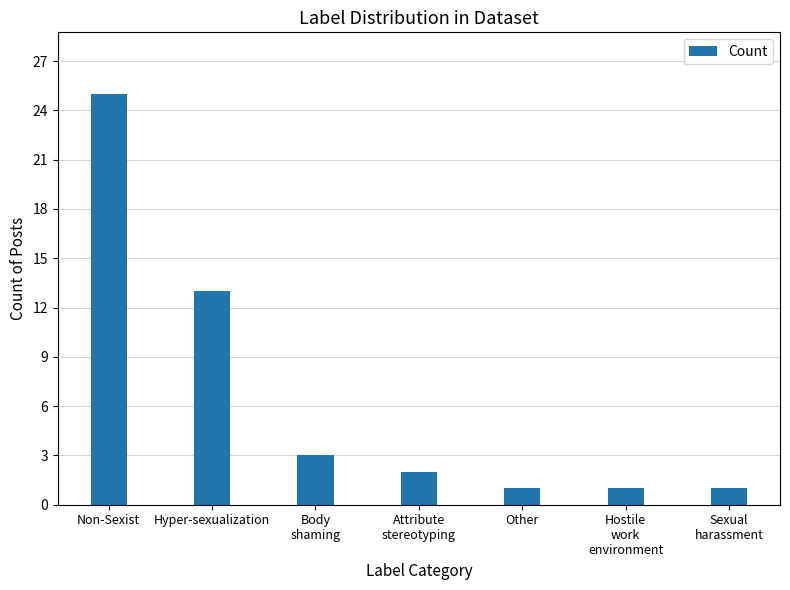

What is the maximum value shown in the chart?

25